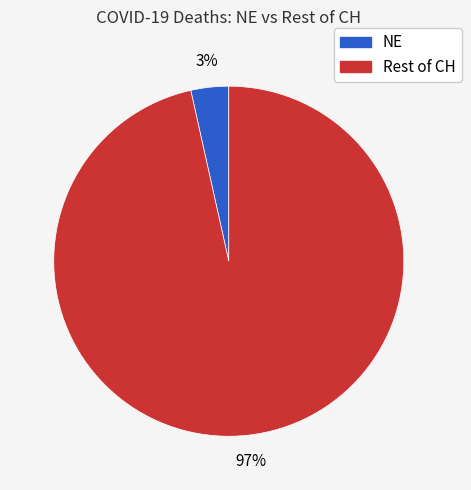

Does any single category account for the majority?

Yes